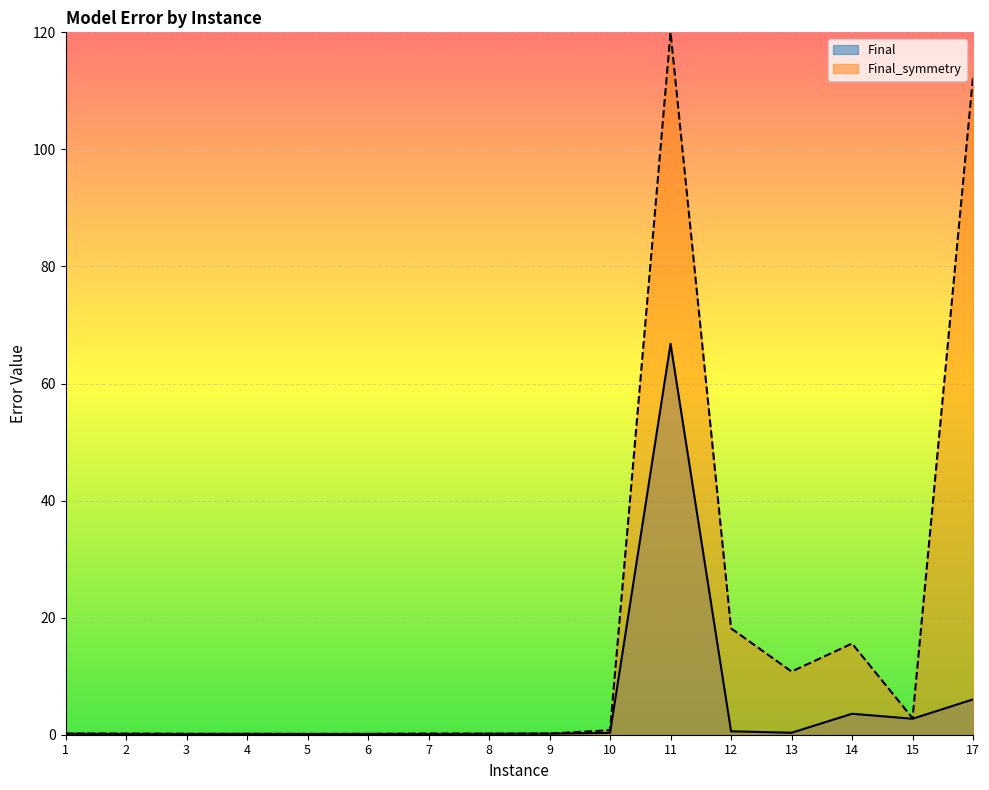

Reading left to right, list all the values displayed in this chart.

1=0.2	2=0.1	3=0.1	4=0.1	5=0.1	6=0.1	7=0.1	8=0.2	9=0.2	10=0.3	11=66.8	12=0.6	13=0.3	14=3.6	15=2.7	17=6.0